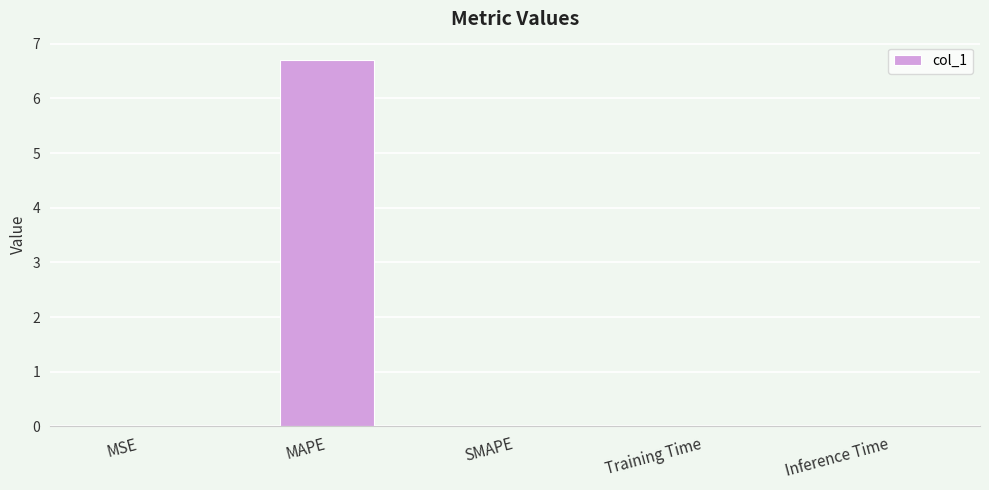

What is the greatest value displayed?

6.7